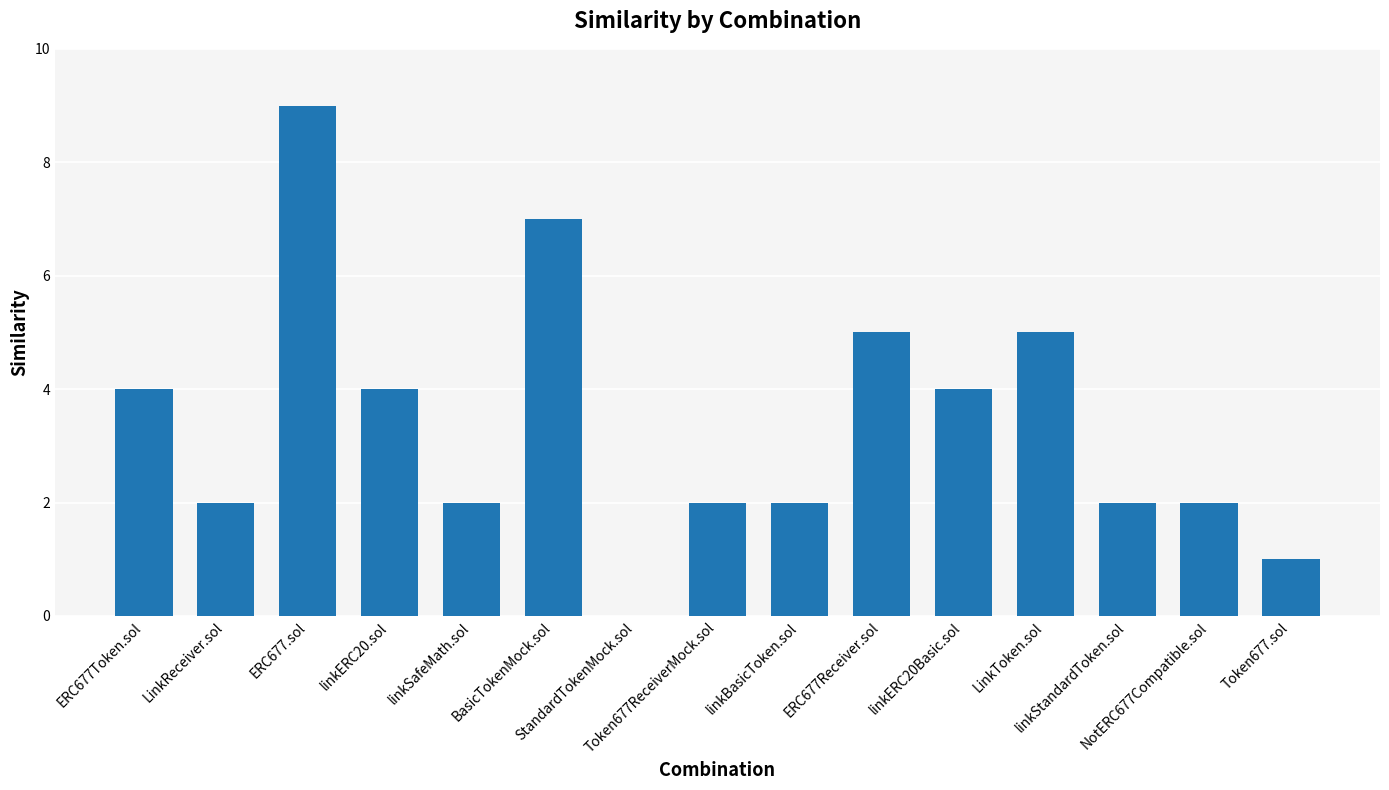

What is the greatest value displayed?

9